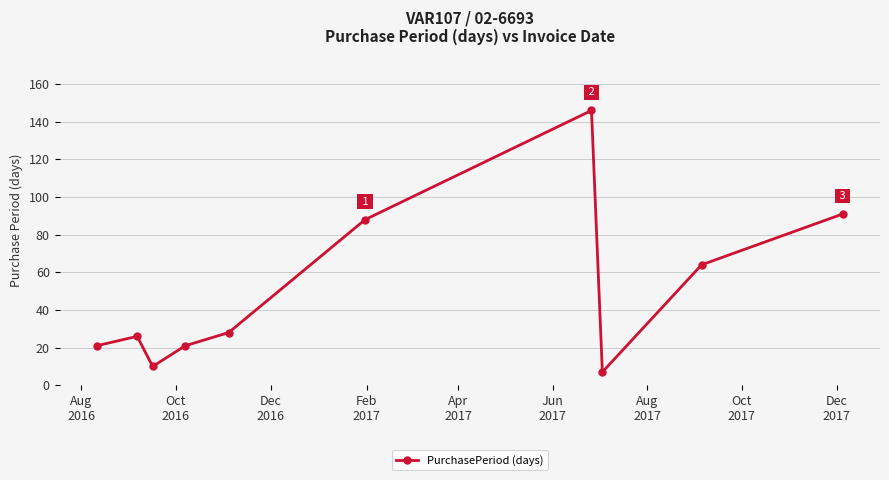

What is the value of the 4th point from the left?

21